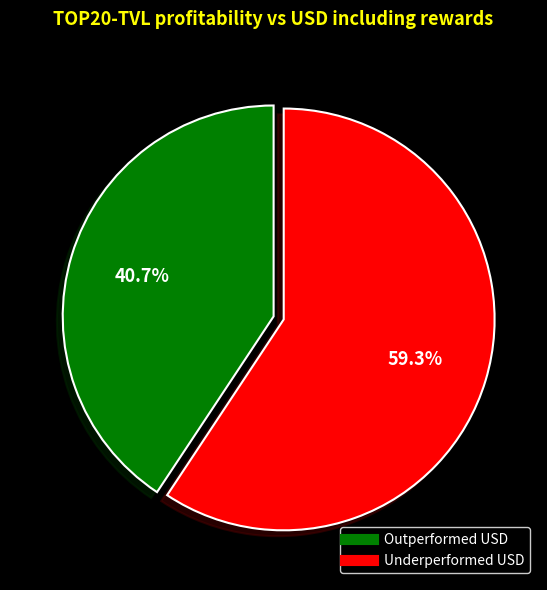

Is there a majority slice in this chart?

Yes